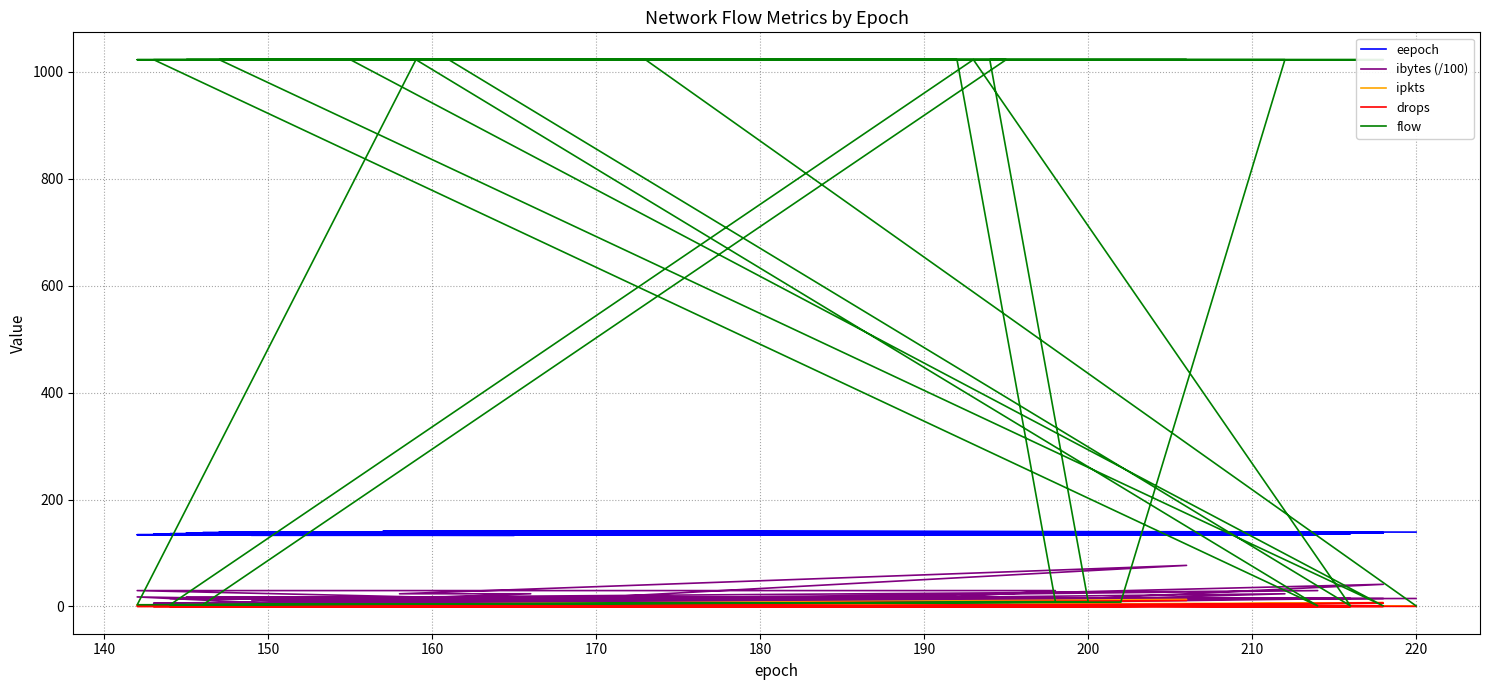

At which label does ipkts first exceed 2?

150